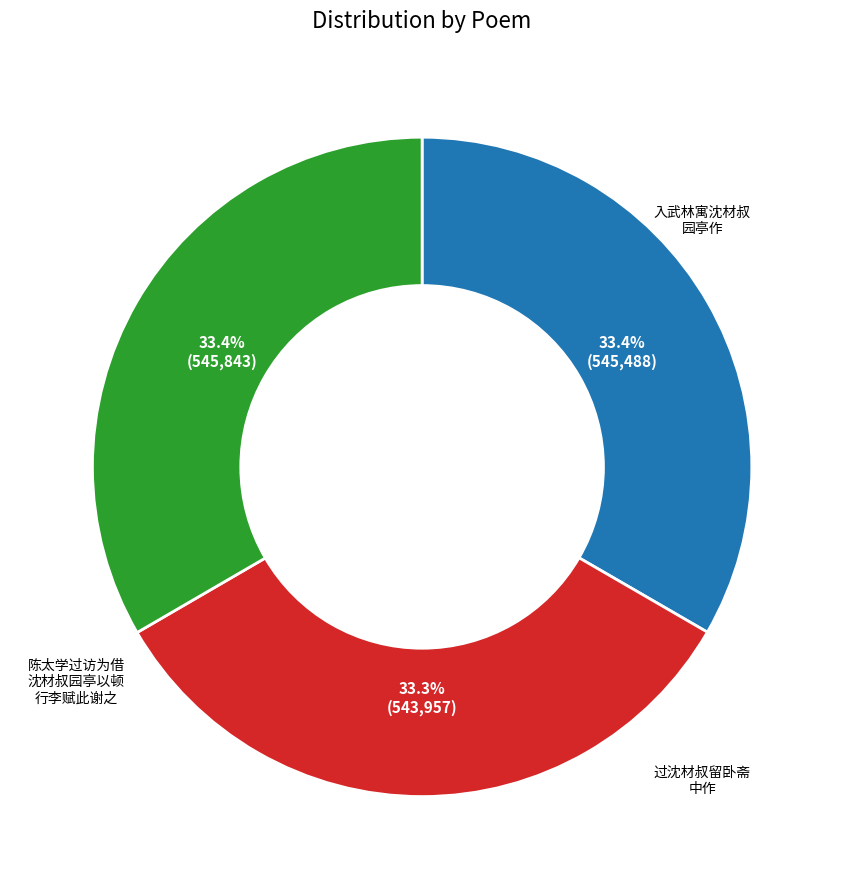

Does any single category account for the majority?

No